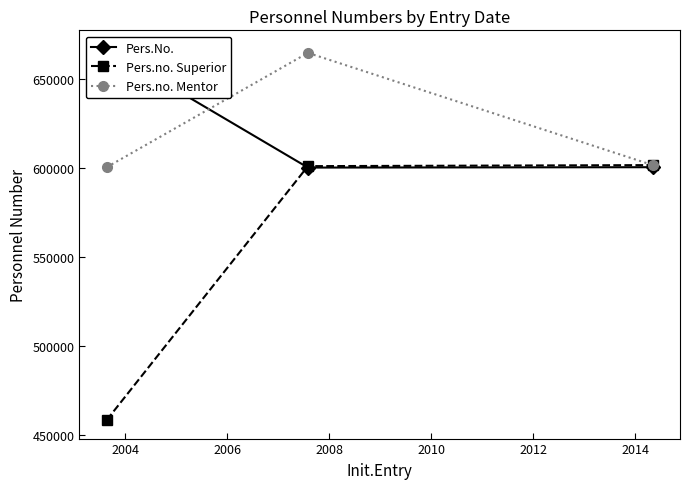

What is the difference between the second highest and minimum values in the Pers.no. Mentor series?

1171